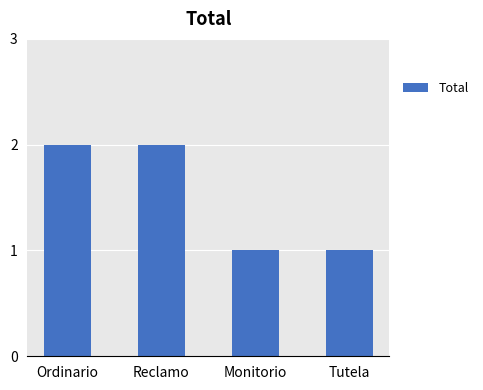

What is the ratio of the value at Monitorio to the value at Reclamo?

0.5